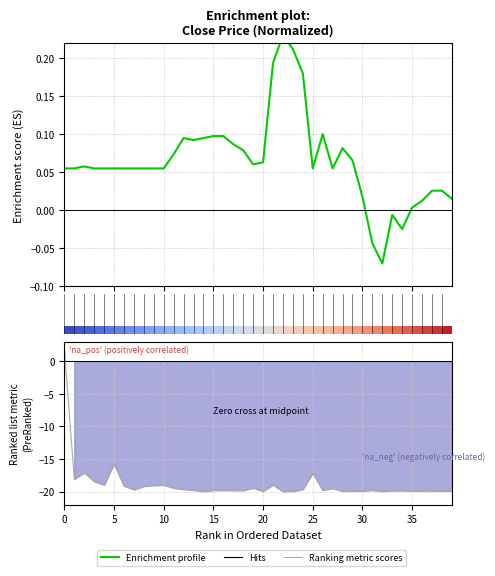

Is it true that Ranking metric scores equals -5.1 at 10?

False